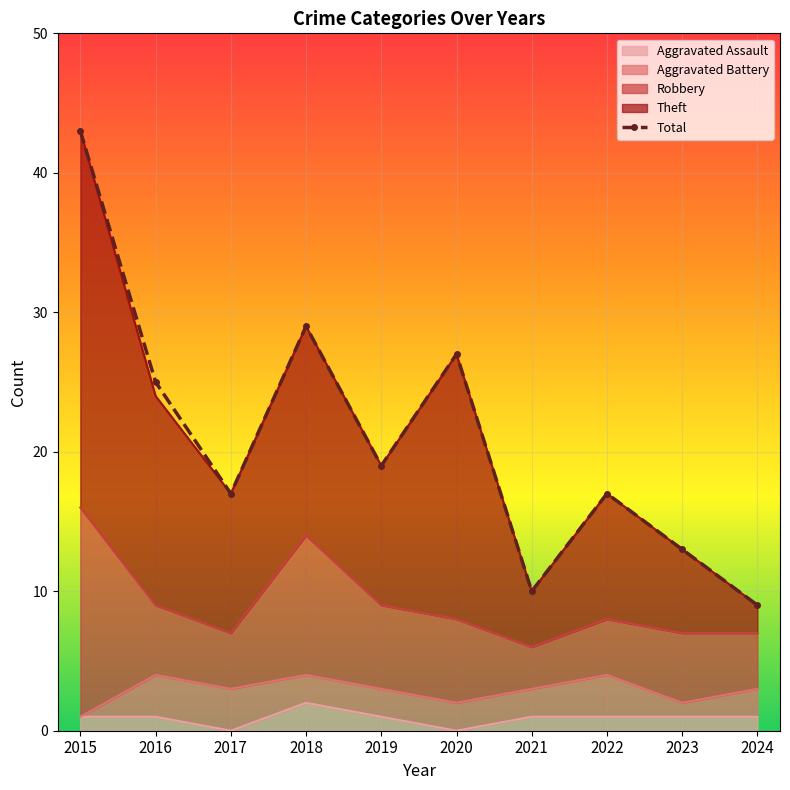

List the labels in order of value, largest first.

2015, 2018, 2020, 2016, 2019, 2017, 2022, 2023, 2021, 2024